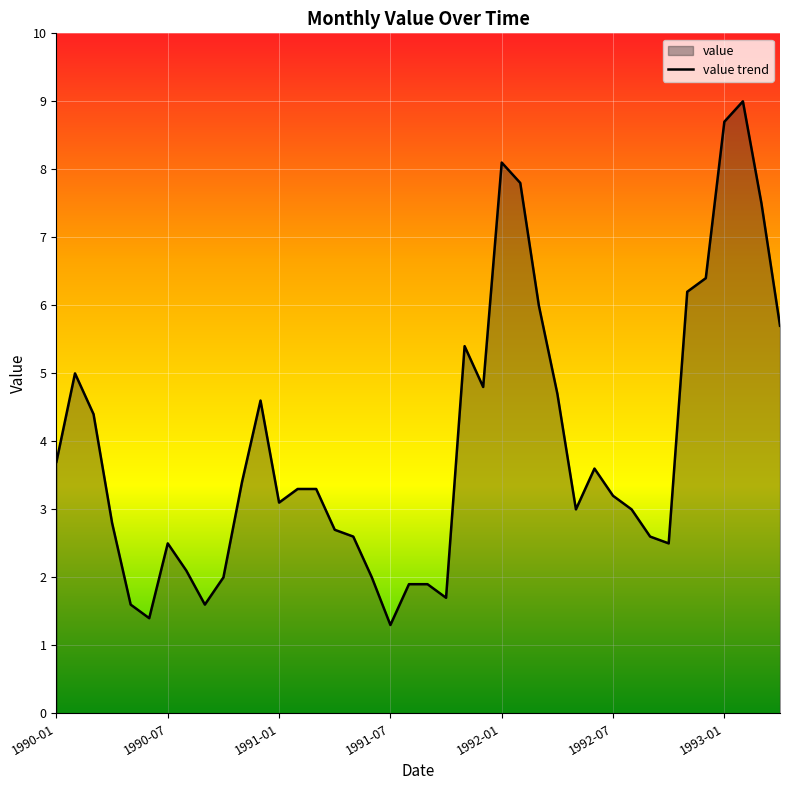

What is the maximum value shown in the chart?

9.0